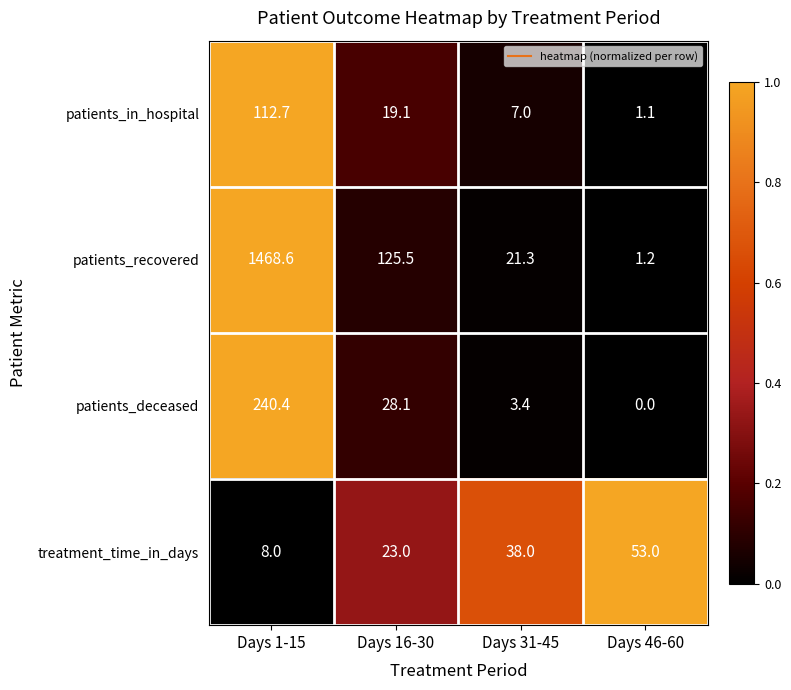

How many series are shown in this chart?

4